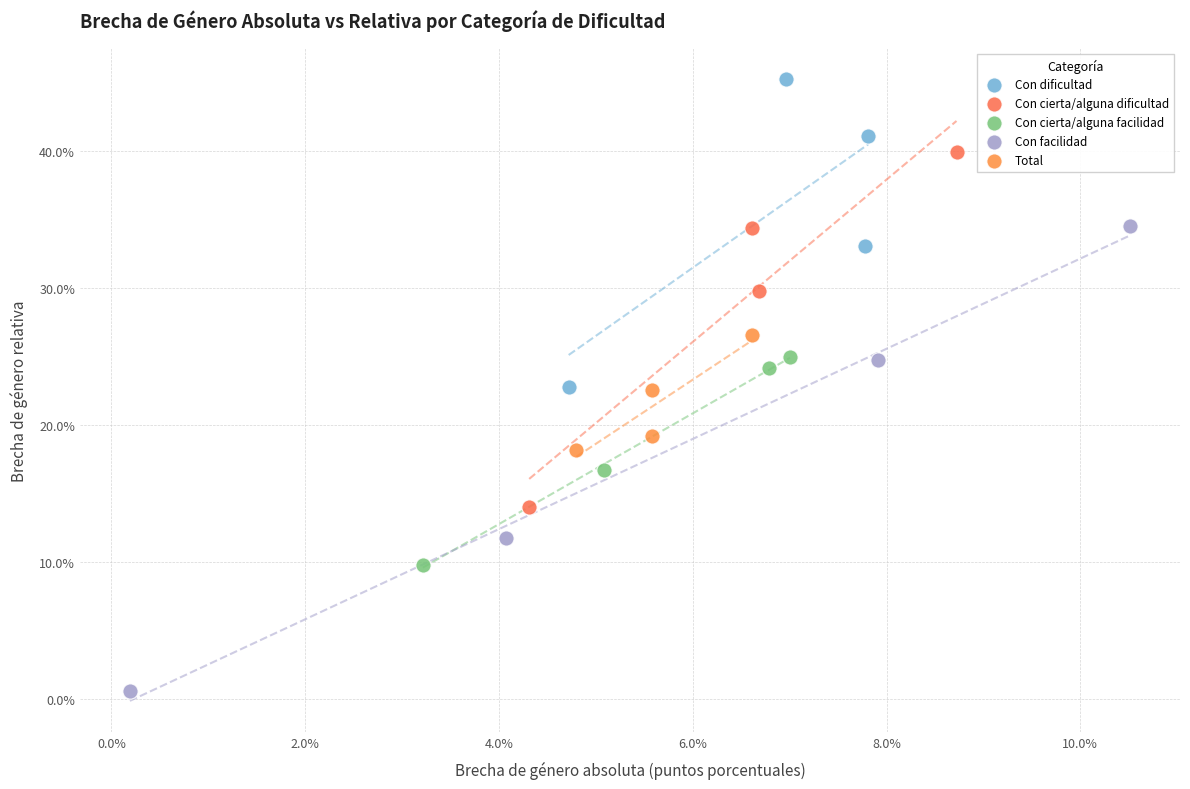

What are all the series names shown in the legend?

Con dificultad, Con cierta/alguna dificultad, Con cierta/alguna facilidad, Con facilidad, Total